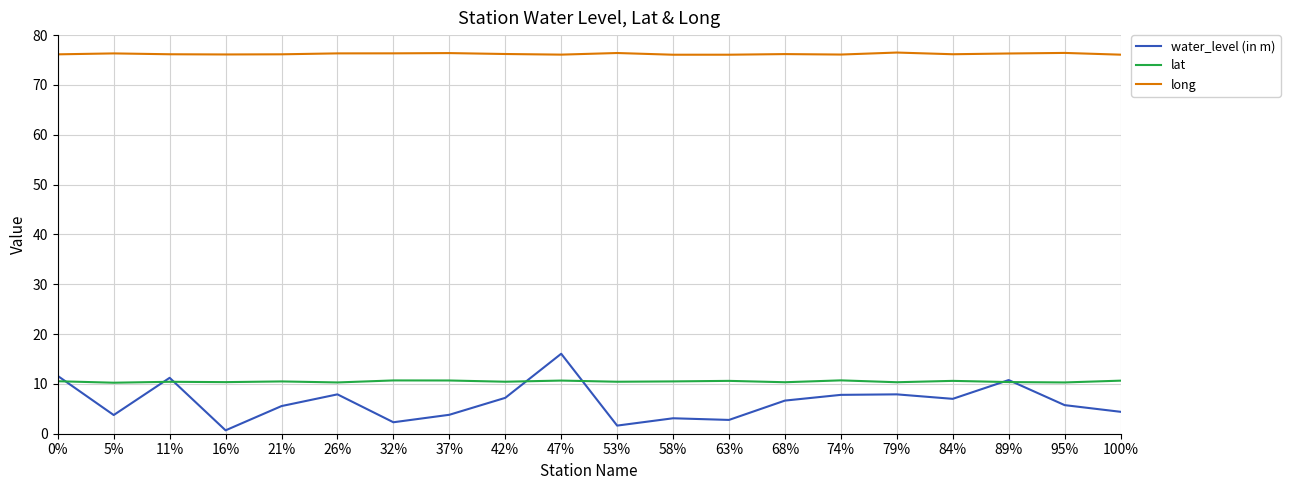

What position from the left is 58%?

12